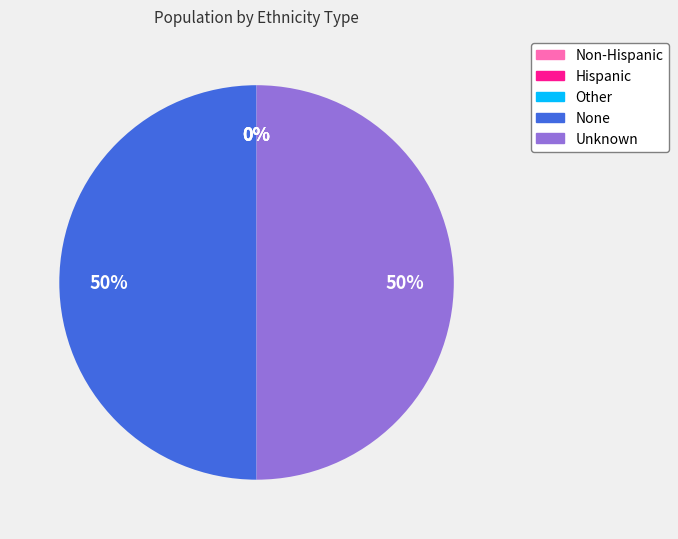

What percentage is the Unknown slice, to the nearest percent?

50%